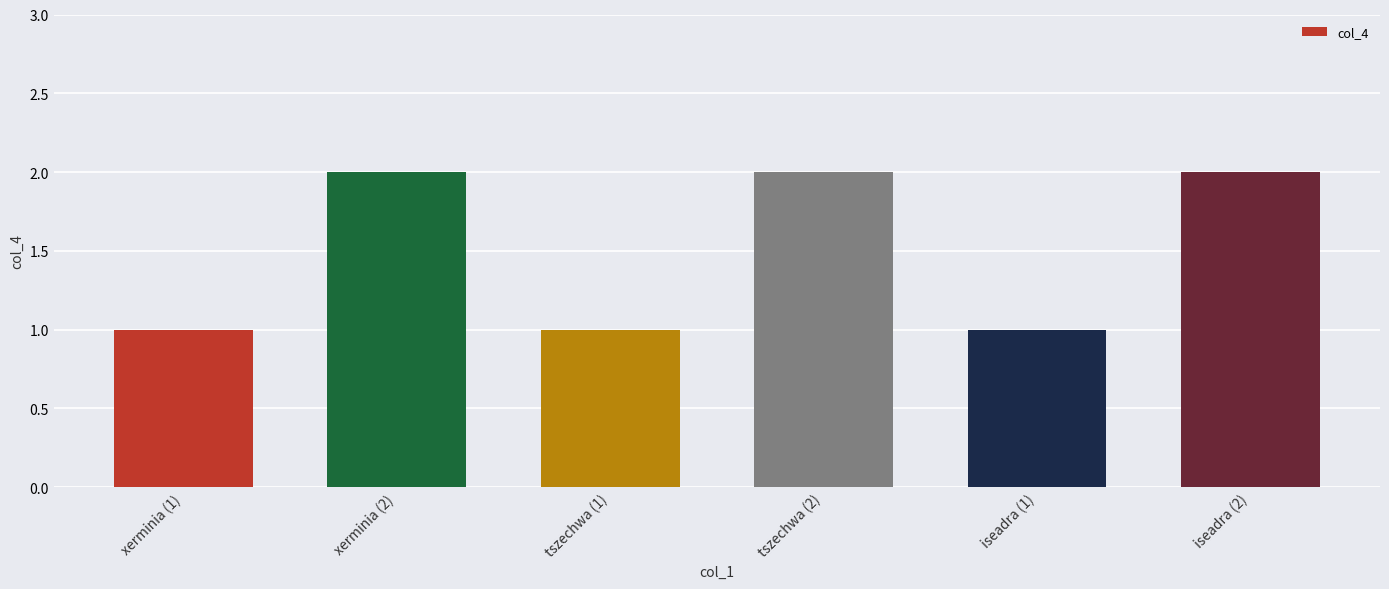

Does the chart contain any negative values?

No